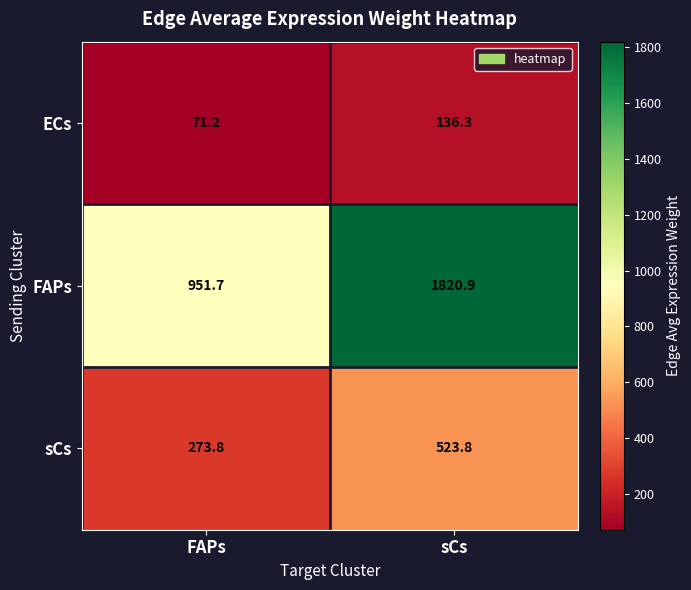

Count the number of categories in the chart.

2